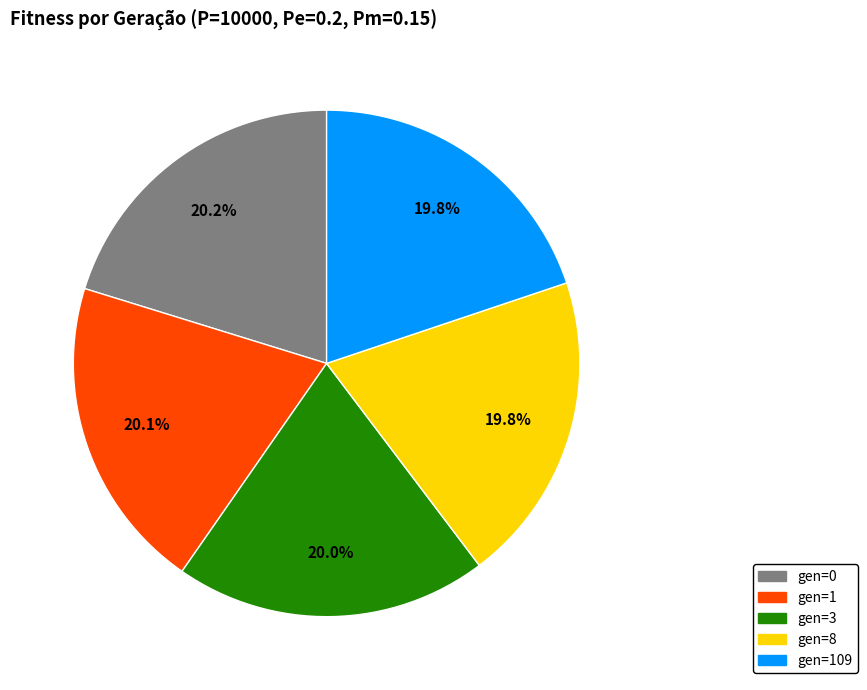

Does any single category account for the majority?

No